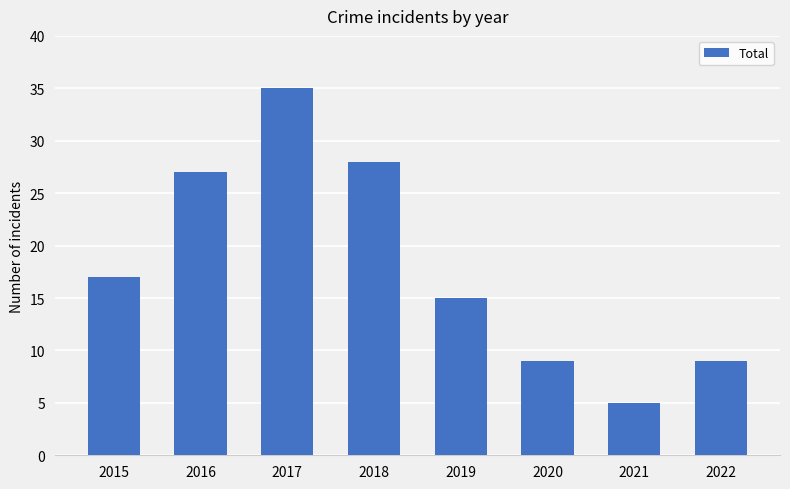

What is the ratio of the value at 2022 to the value at 2021?

1.8